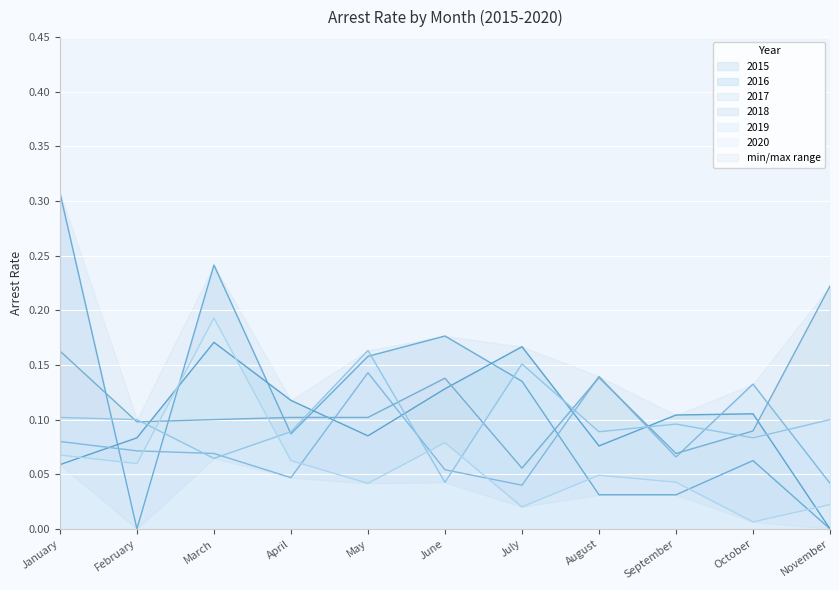

How many interior local valleys does the arrest_rate_2015 series have?

2